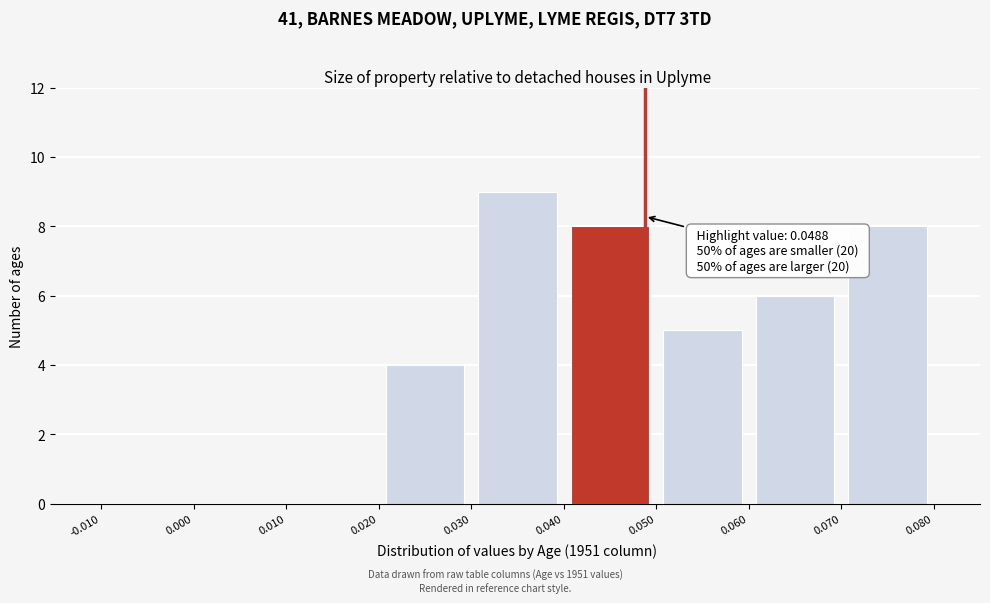

Over which range of the x-axis is the bar tallest?

0.030 to 0.040